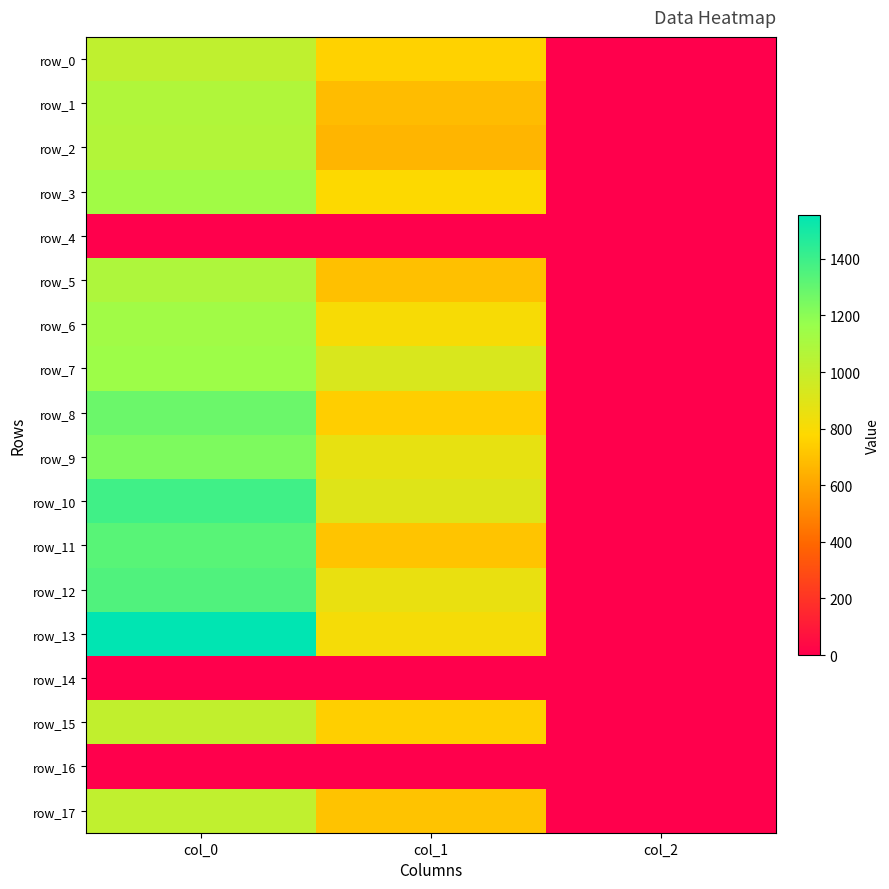

Reading left to right, list all the values displayed in this chart.

row_0: col_0=1020.0	col_1=759.4	col_2=2.0
row_1: col_0=1076.7	col_1=681.8	col_2=2.0
row_2: col_0=1070.0	col_1=658.1	col_2=2.0
row_3: col_0=1133.3	col_1=783.0	col_2=2.0
row_4: col_0=0.0	col_1=0.0	col_2=0.0
row_5: col_0=1083.3	col_1=698.6	col_2=2.0
row_6: col_0=1136.7	col_1=806.6	col_2=2.0
row_7: col_0=1146.7	col_1=924.8	col_2=2.0
row_8: col_0=1280.0	col_1=742.5	col_2=2.0
row_9: col_0=1236.7	col_1=867.4	col_2=2.0
row_10: col_0=1390.0	col_1=901.1	col_2=2.0
row_11: col_0=1330.0	col_1=708.8	col_2=2.0
row_12: col_0=1350.0	col_1=860.6	col_2=2.0
row_13: col_0=1556.7	col_1=816.8	col_2=2.0
row_14: col_0=0.0	col_1=0.0	col_2=0.0
row_15: col_0=1010.0	col_1=745.9	col_2=2.0
row_16: col_0=0.0	col_1=0.0	col_2=0.0
row_17: col_0=1016.7	col_1=705.4	col_2=2.0